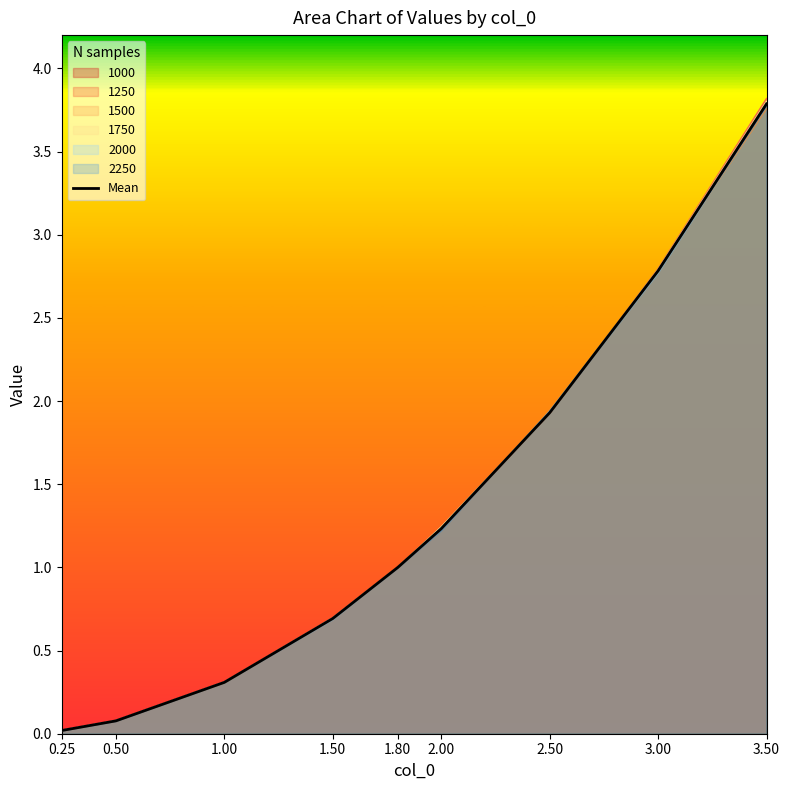

What is the difference between the values at 0.50 and 3.00?

2.7